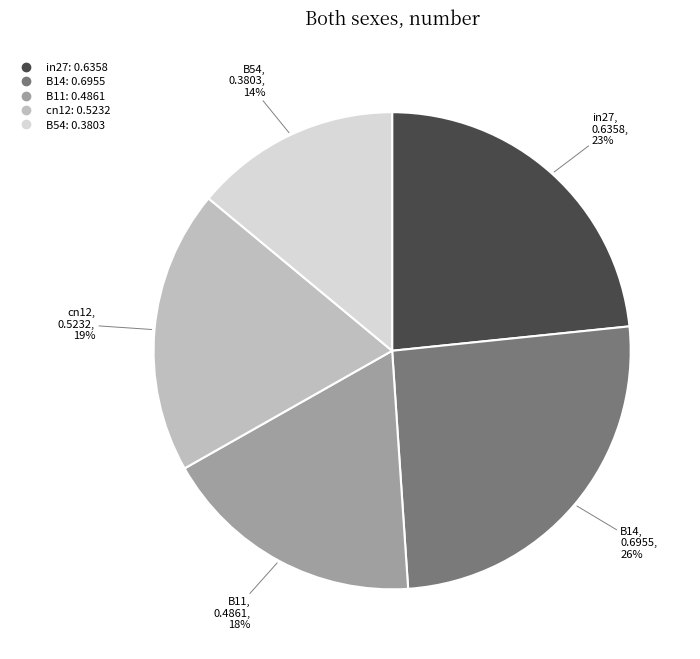

Which has a higher value, B14 or B11?

B14